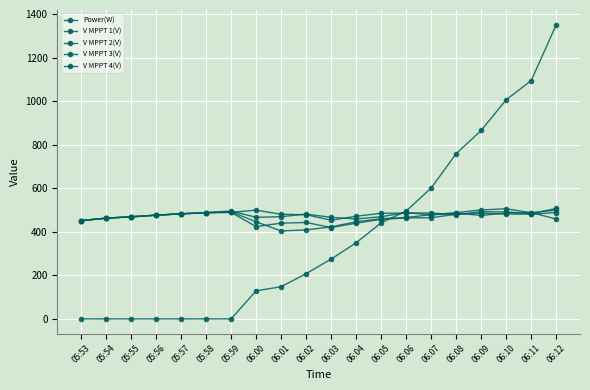

Which series has the largest range (max minus min)?

Power(W)